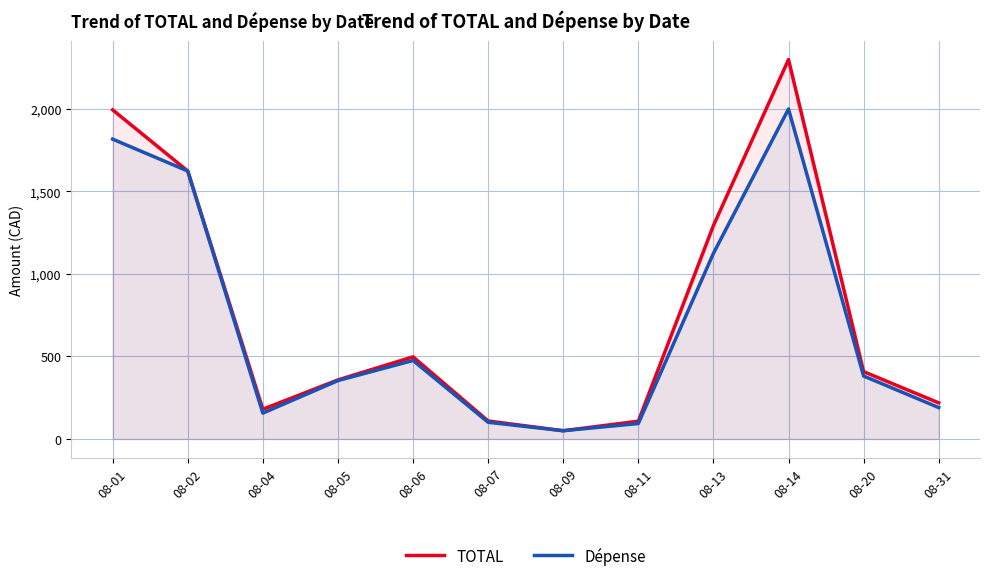

How many distinct data groups are displayed?

2